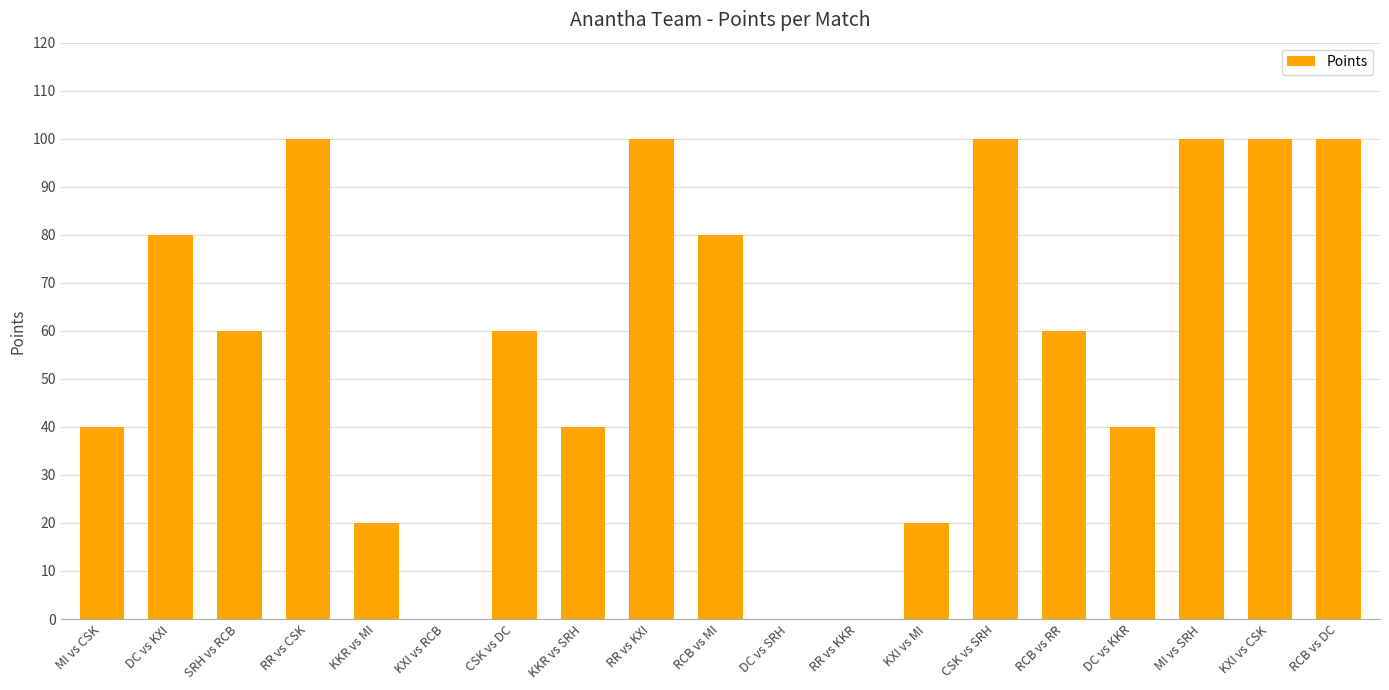

Reading left to right, what are all the values shown in this chart?

MI vs CSK=40	DC vs KXI=80	SRH vs RCB=60	RR vs CSK=100	KKR vs MI=20	KXI vs RCB=0	CSK vs DC=60	KKR vs SRH=40	RR vs KXI=100	RCB vs MI=80	DC vs SRH=0	RR vs KKR=0	KXI vs MI=20	CSK vs SRH=100	RCB vs RR=60	DC vs KKR=40	MI vs SRH=100	KXI vs CSK=100	RCB vs DC=100